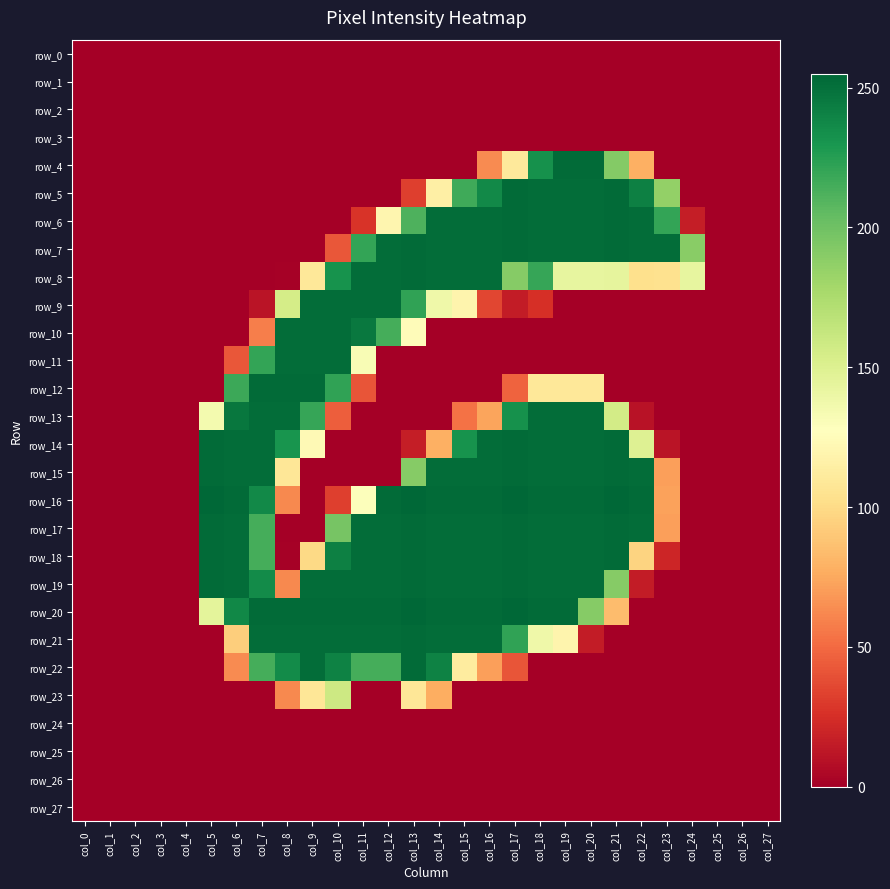

The value of row_23 at col_26 is 0. True or false?

True